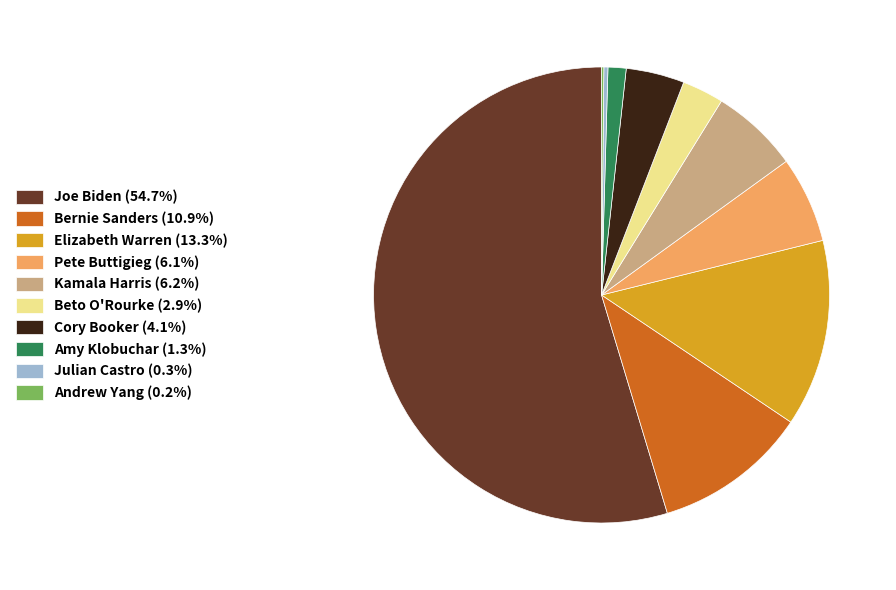

What is the ratio of the value at Amy Klobuchar (1.3%) to the value at Cory Booker (4.1%)?

0.3